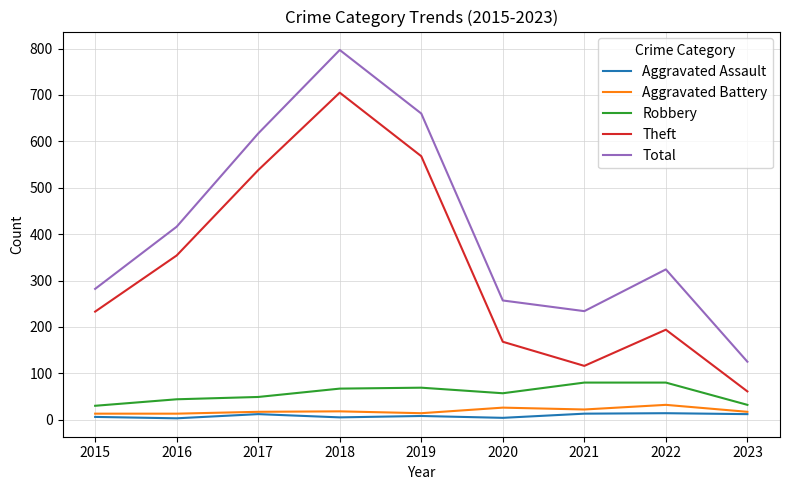

Is it true that Robbery equals 94 at 2018?

False